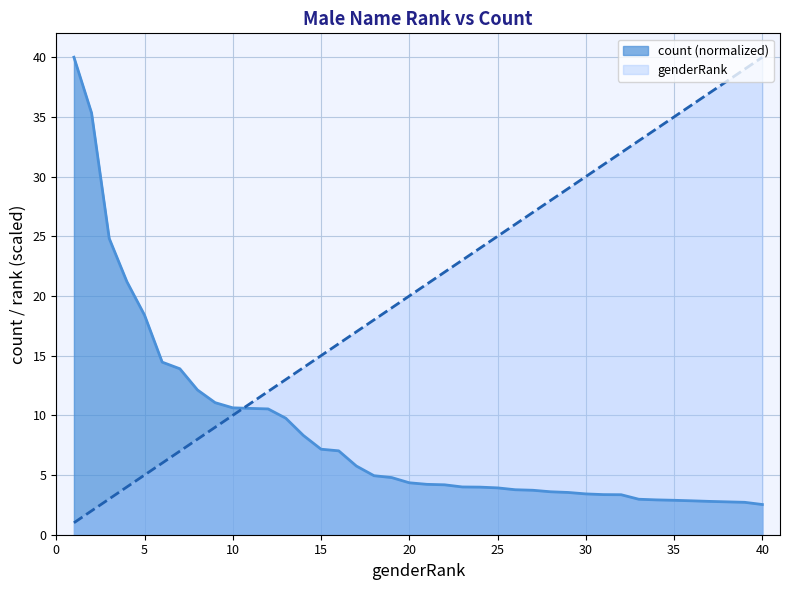

What is the difference between the highest and lowest values at 34?

31.1